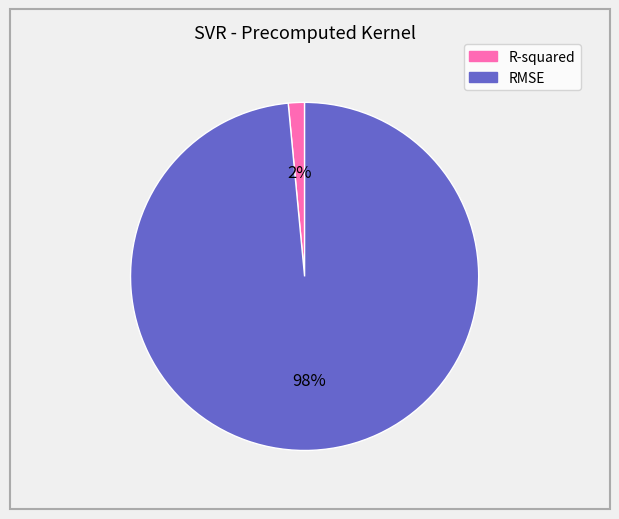

To the nearest percent, what is the combined percentage of RMSE and R-squared?

100%